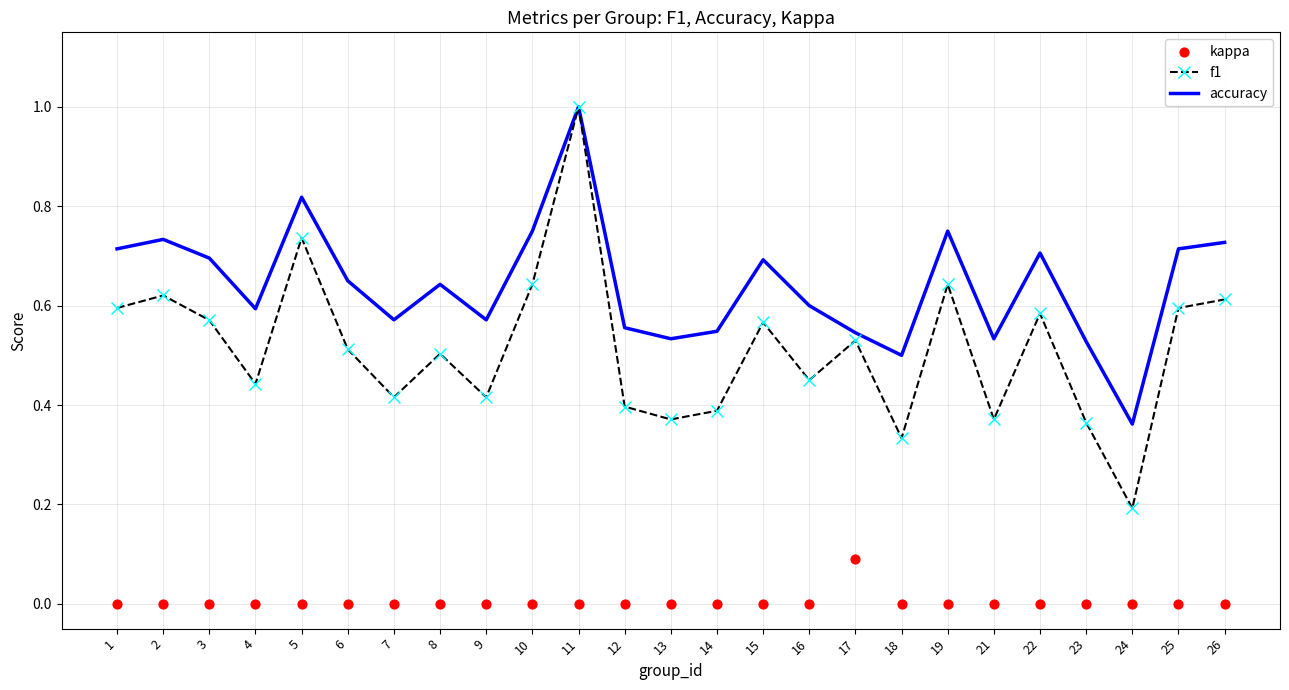

Which series has the largest total across all categories?

accuracy